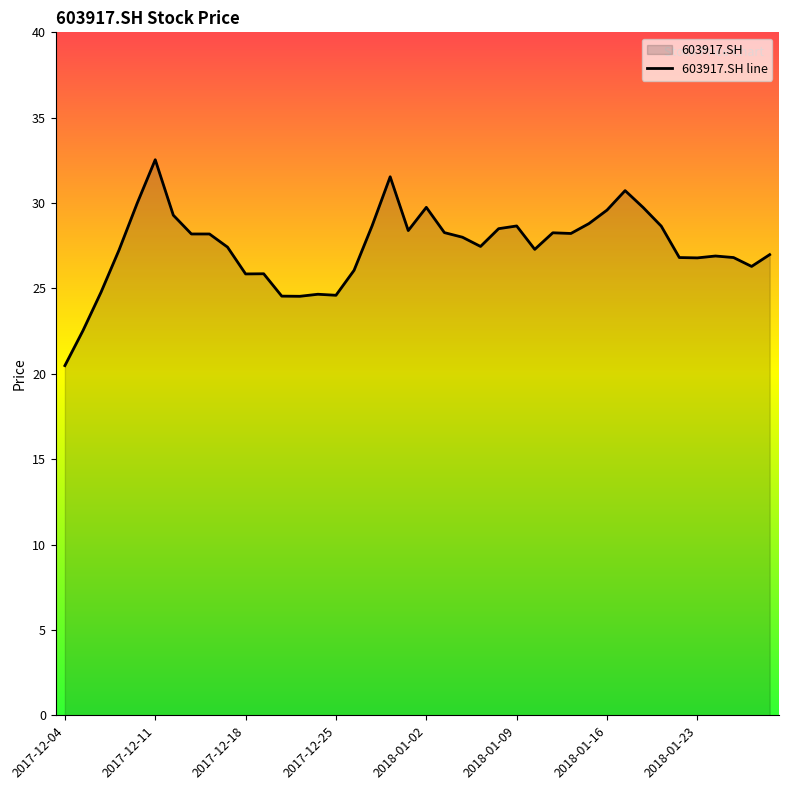

At which label is the value closest to 26?

2017-12-26